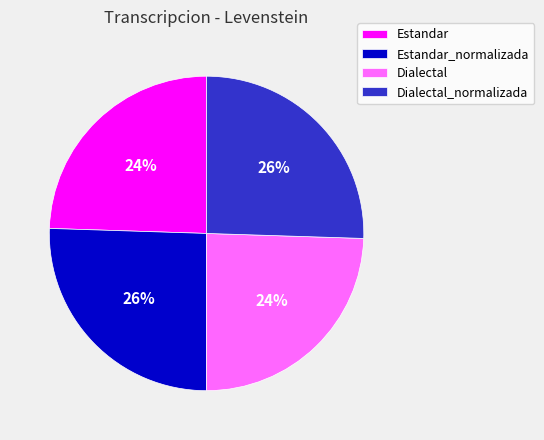

To the nearest percent, what percentage of the pie is Dialectal_normalizada?

26%